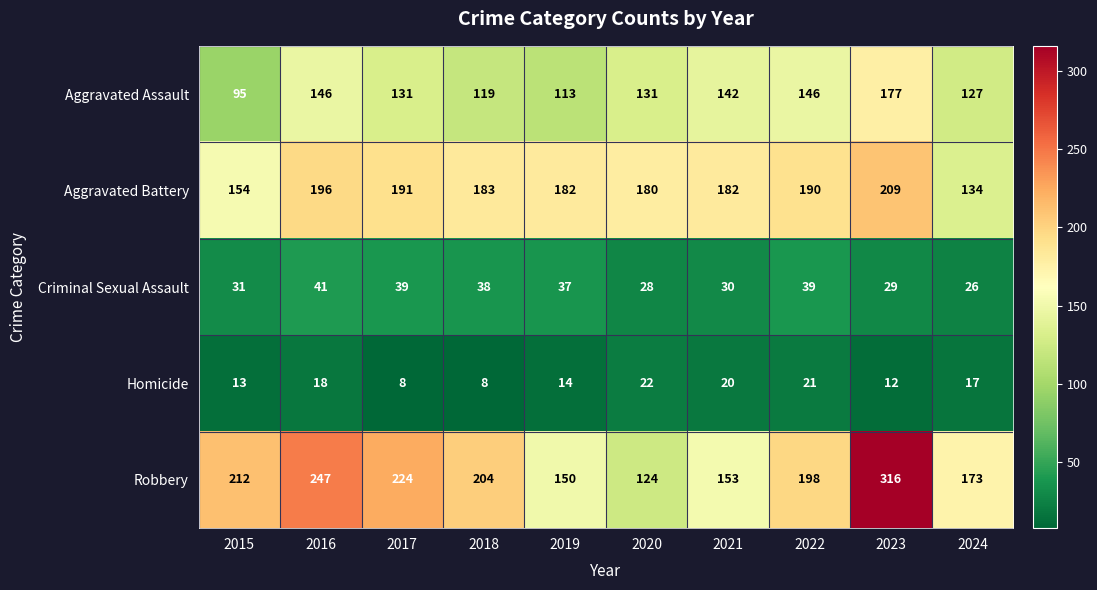

At 2024, list the series in order from smallest to largest.

Homicide, Criminal Sexual Assault, Aggravated Assault, Aggravated Battery, Robbery